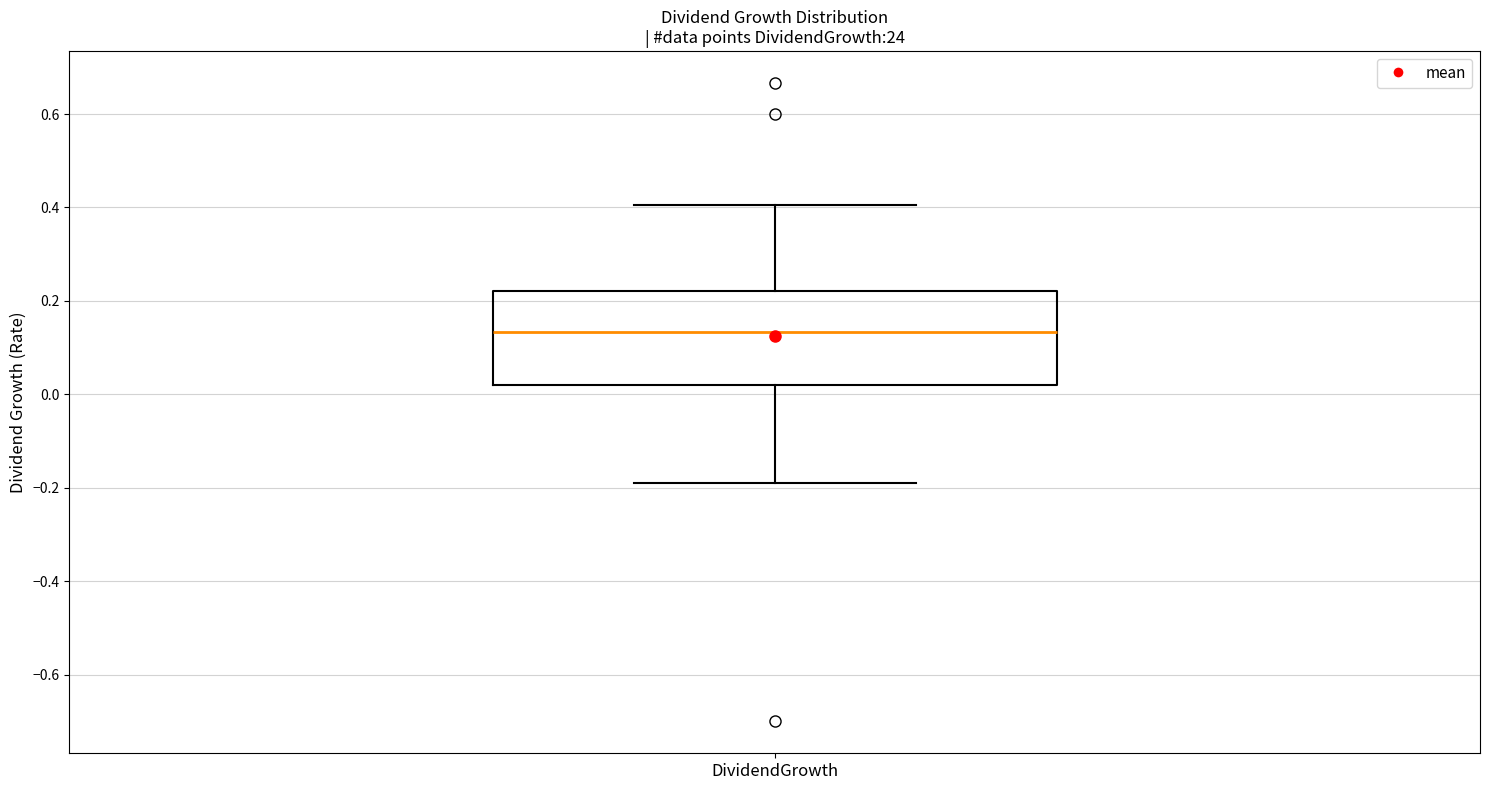

Read this box plot against the y-axis: the position of the median line, the range covered by the box, and the ends of both whiskers. The values are not printed on the chart, so give them approximately, as read against the axis.

median 0.14, box 0.02 to 0.22, whiskers -0.18 to 0.40